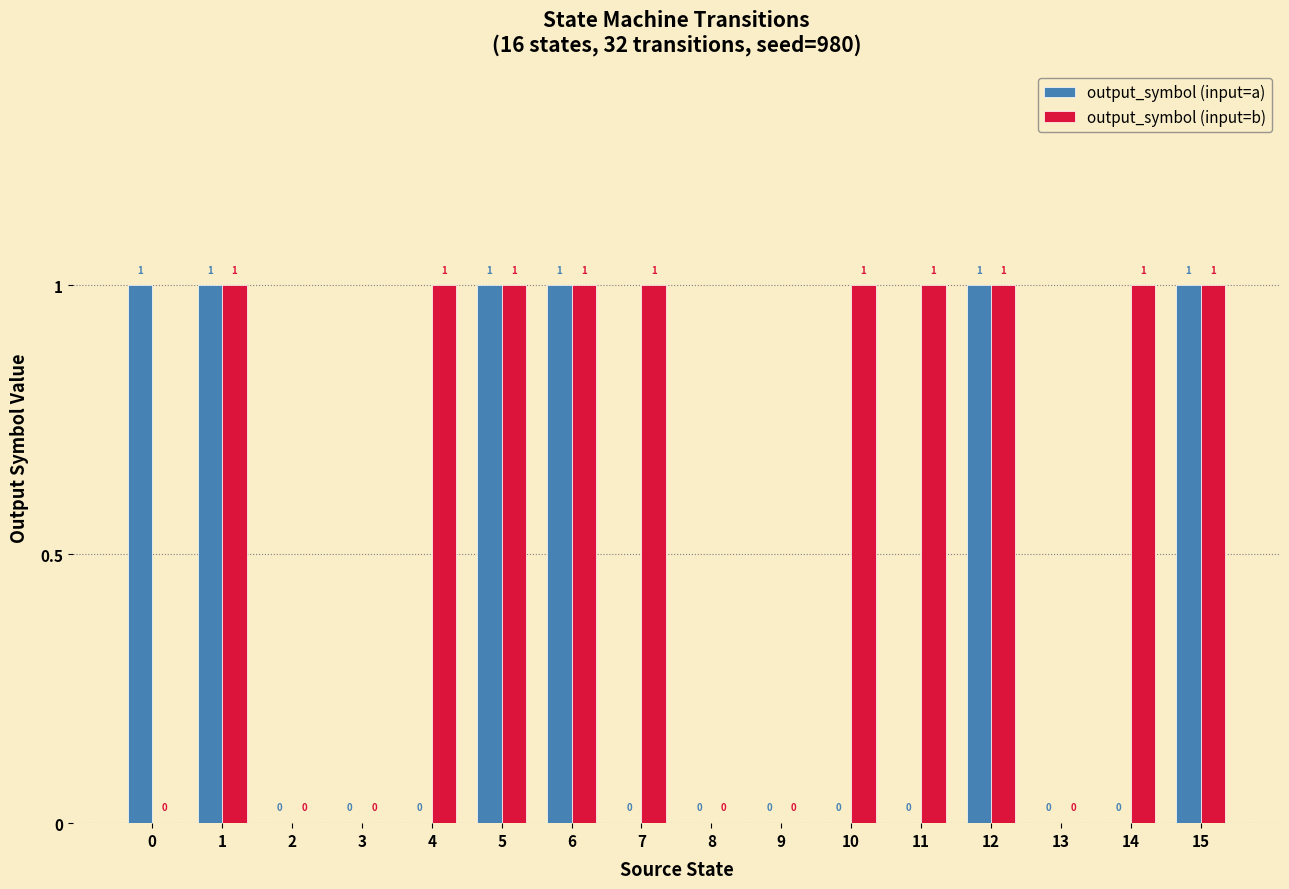

What is the maximum value for output_symbol (input=a)?

1